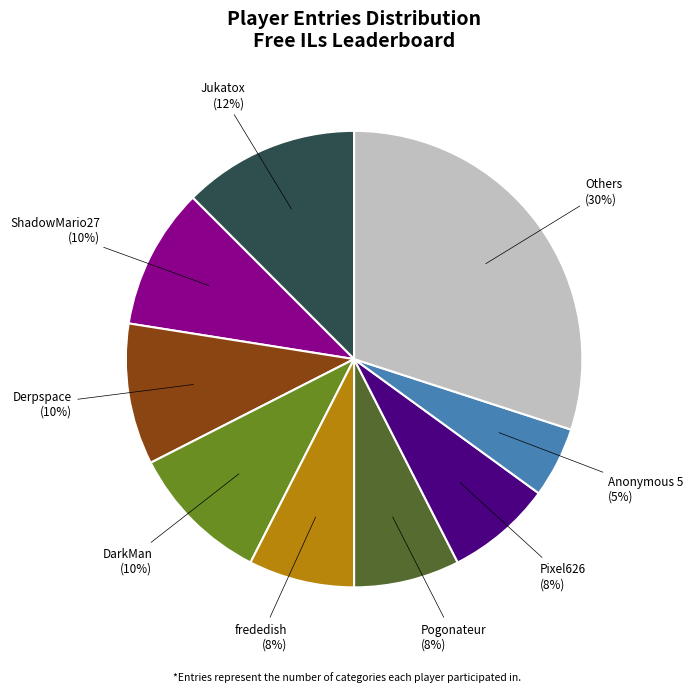

To the nearest percent, what is the difference between the largest and smallest slice percentages?

25%